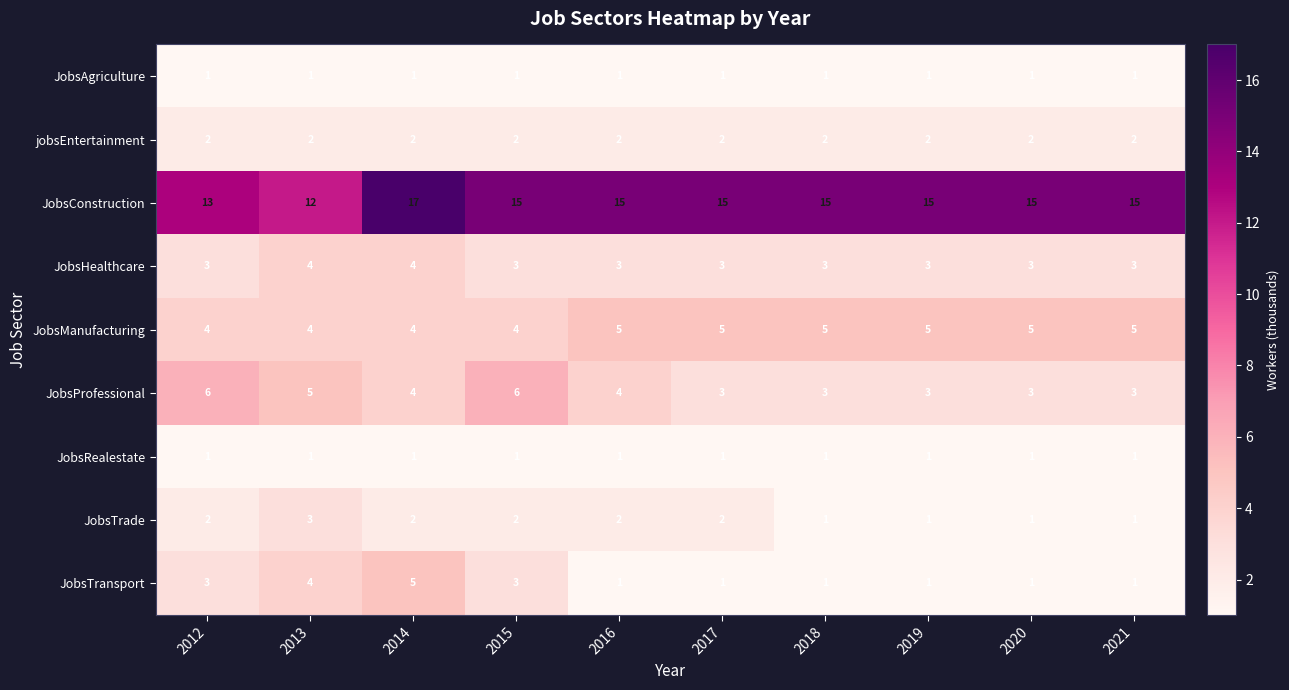

The value of JobsHealthcare at 2021 is 3. True or false?

True